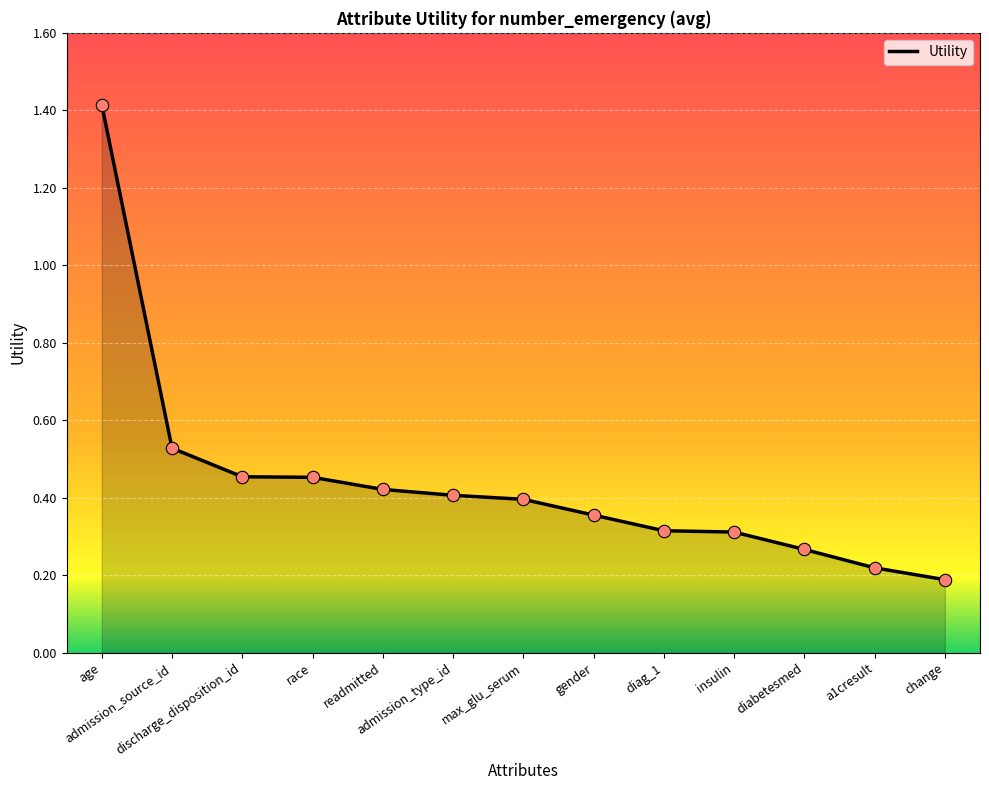

What is the greatest value displayed?

1.4